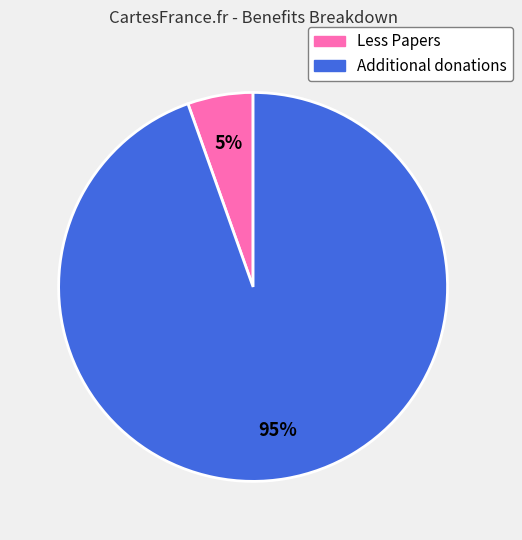

What is the majority slice?

Additional donations